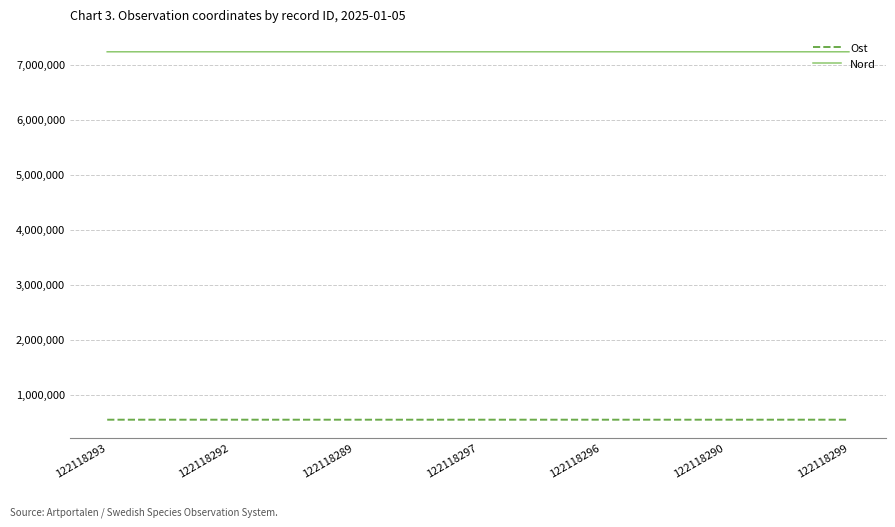

Rank the series by their maximum value, from highest to lowest.

Nord, Ost